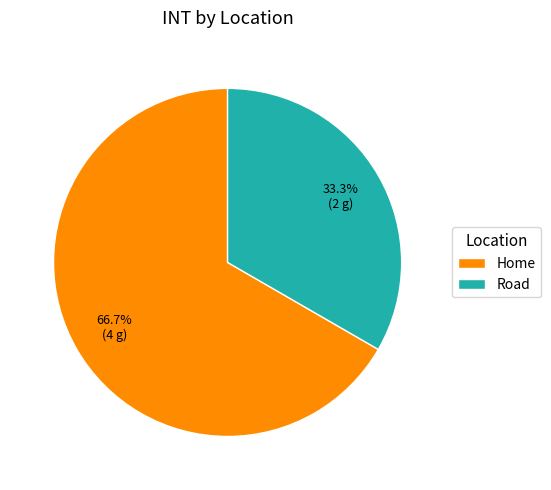

How many slices are in this pie chart?

2